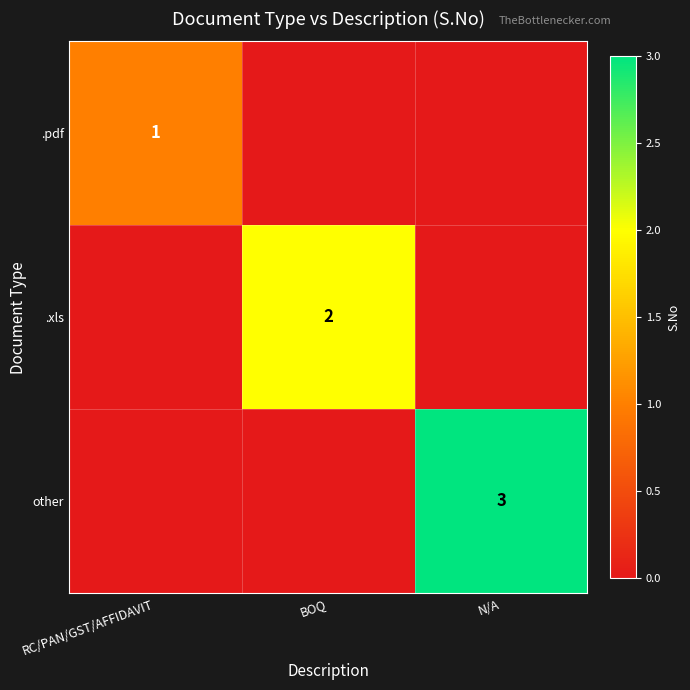

True or false: .pdf has a value of 1 at RC/PAN/GST/AFFIDAVIT.

True